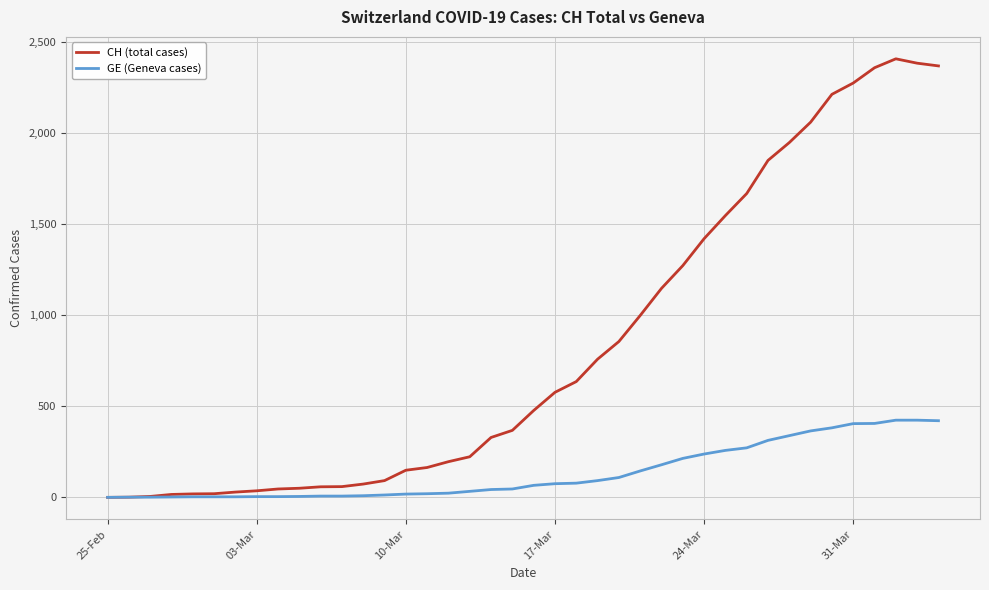

Rank the series by their maximum value, from highest to lowest.

CH (total cases), GE (Geneva cases)